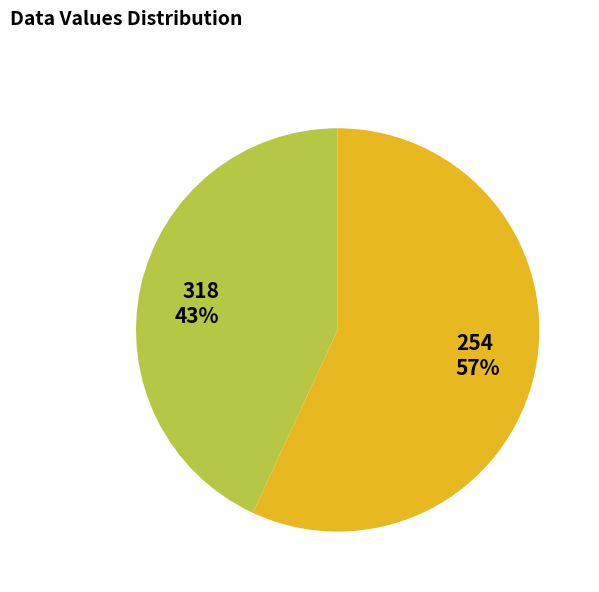

What is the smallest slice in the pie chart?

318